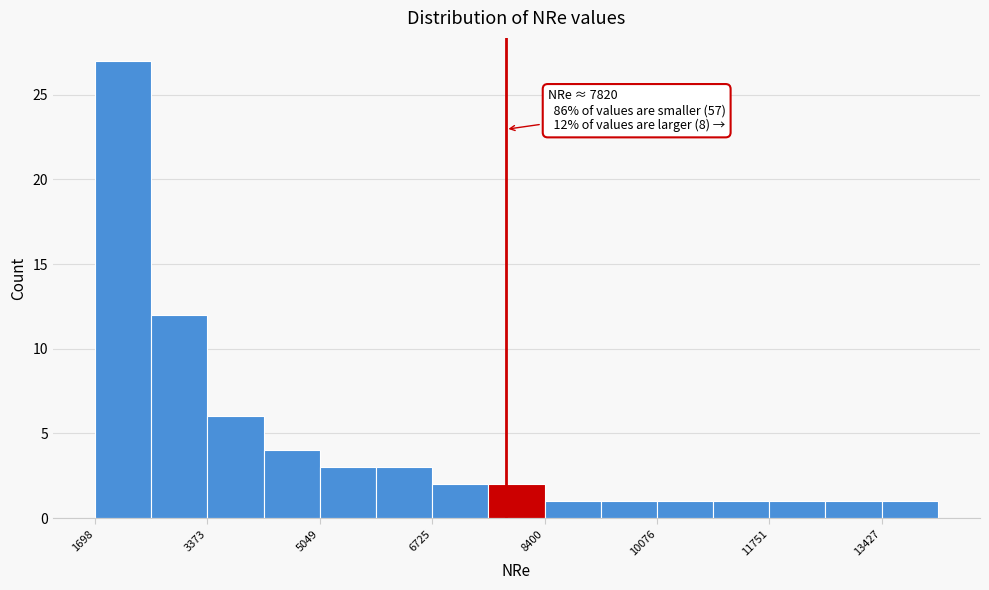

Over which range of the x-axis is the bar tallest?

1600 to 2600